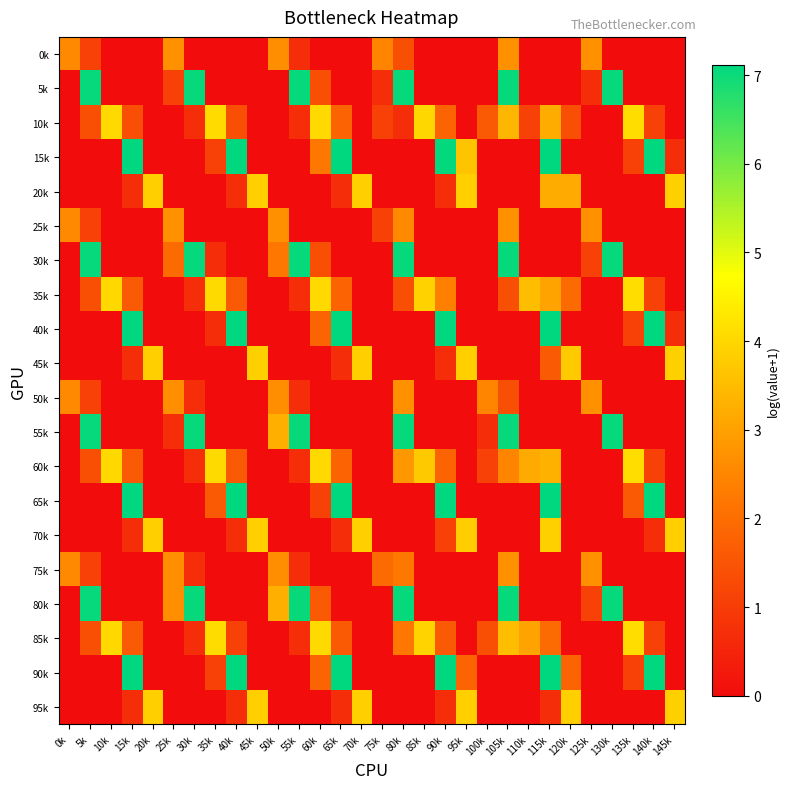

Count the number of categories in the chart.

30